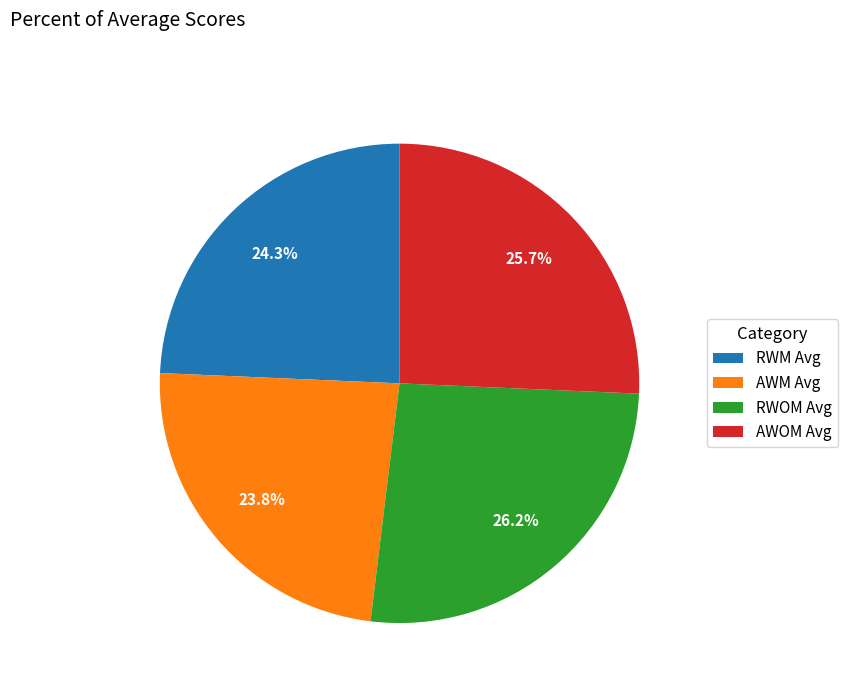

How many segments does this pie chart have?

4